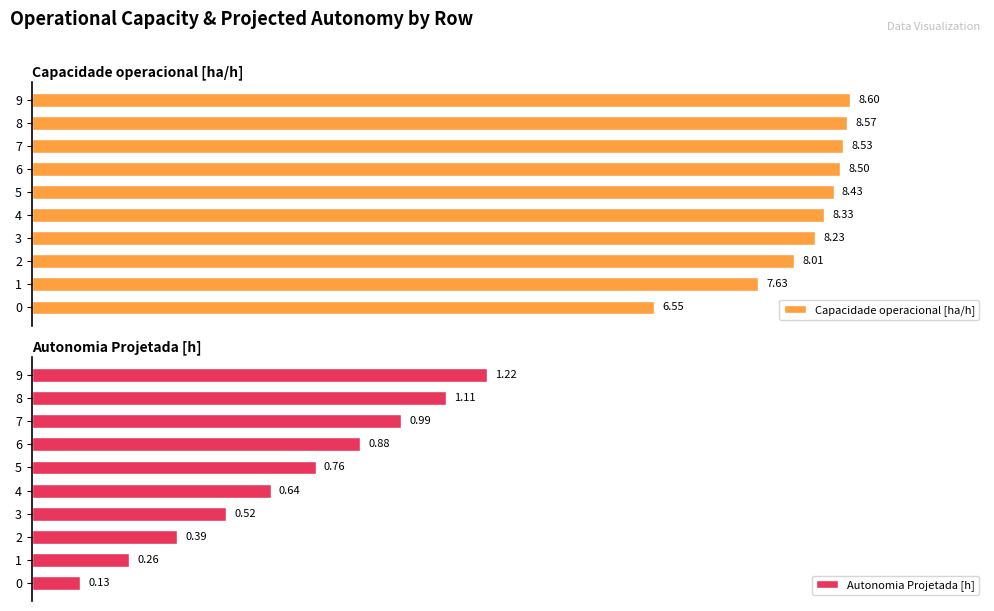

Reading left to right, list all the values displayed in this chart.

Capacidade operacional [ha/h]: 0=75.1	1=87.6	2=91.9	3=94.5	4=95.5	5=96.7	6=97.5	7=97.9	8=98.3	9=98.7
Autonomia Projetada [h]: 0=5.9	1=11.7	2=17.6	3=23.4	4=28.8	5=34.2	6=39.6	7=44.6	8=50.0	9=55.0